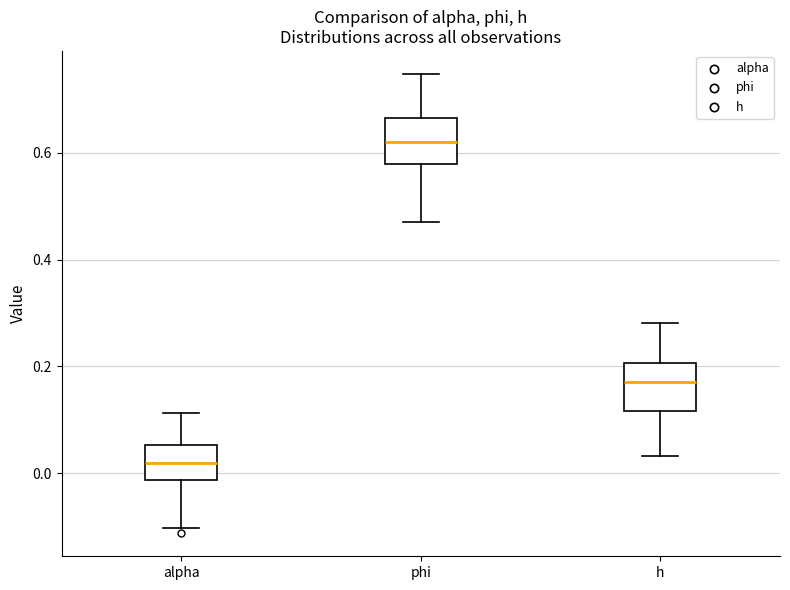

Which box's median line is the lowest?

alpha